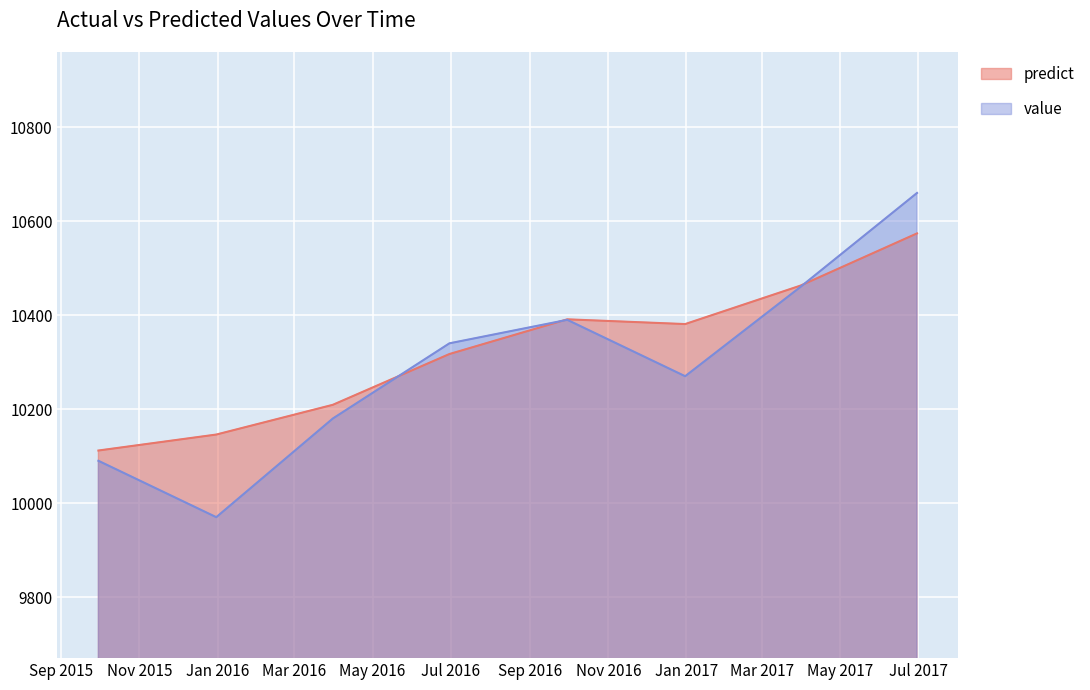

What position from the right is 2016-12-31?

3